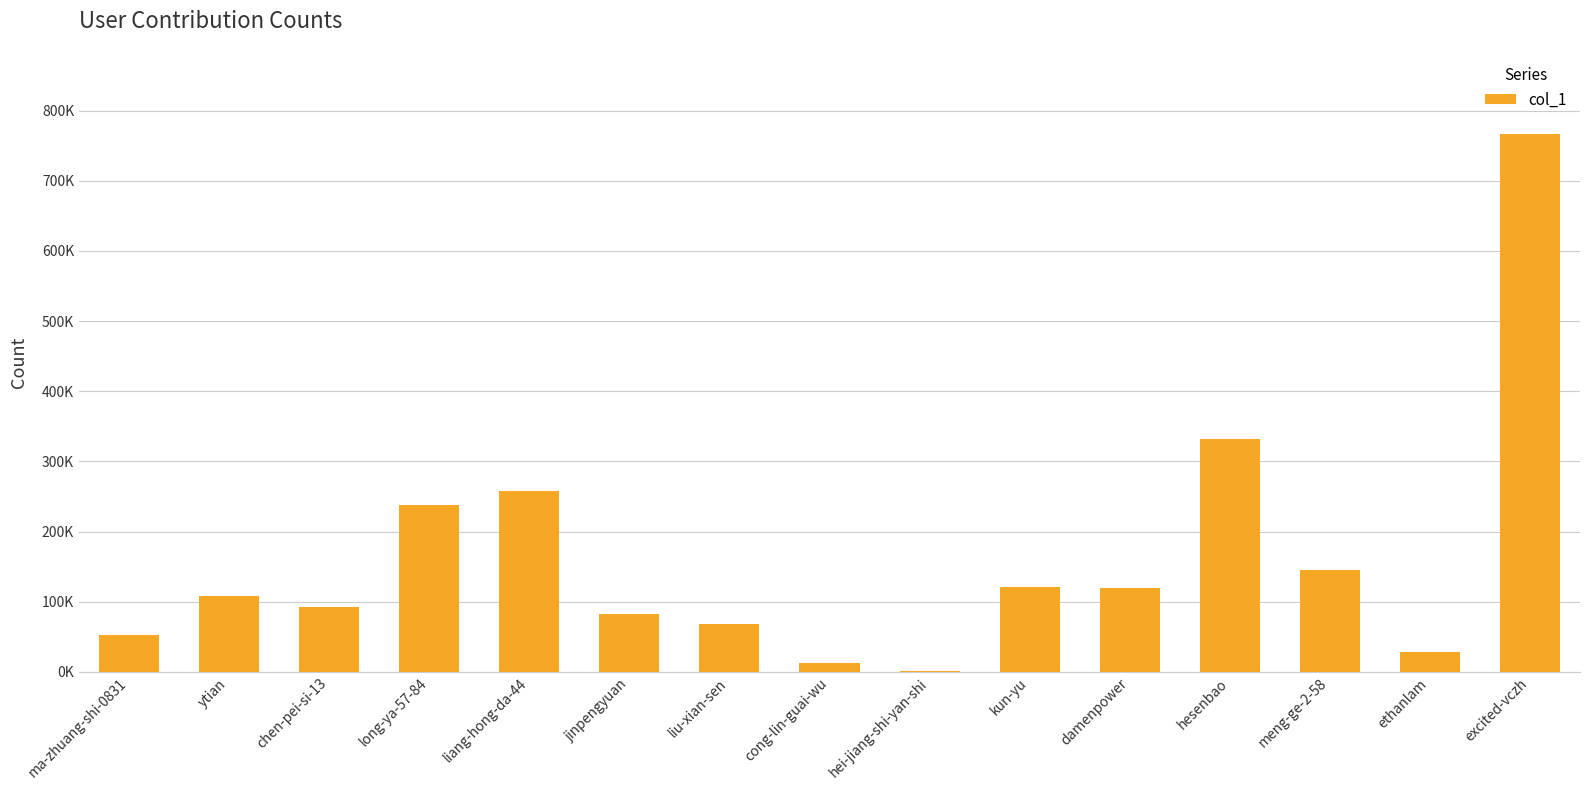

What is the label of the 14th bar from the right?

ytian